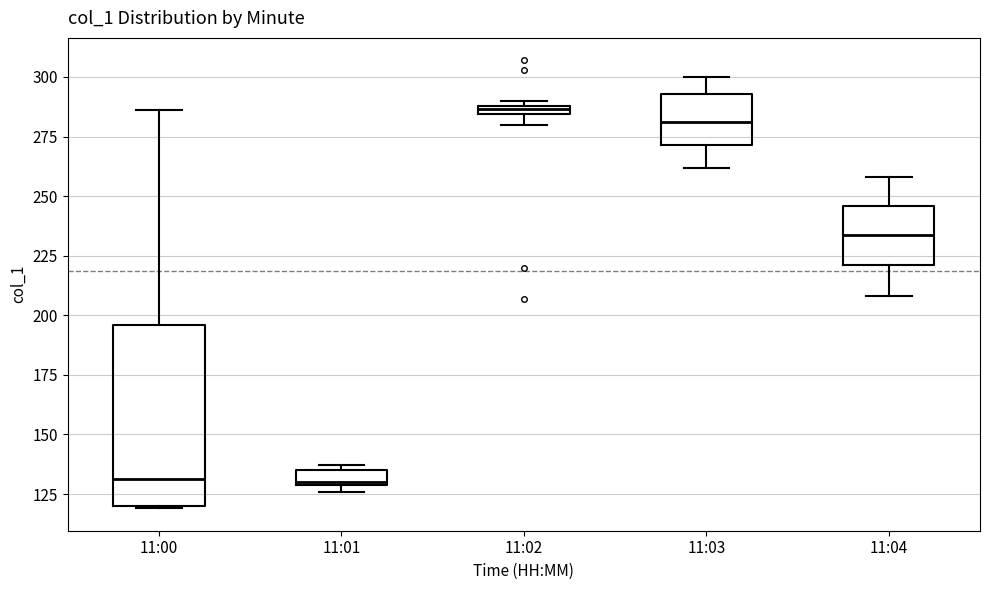

Comparing the boxes themselves (not the whiskers), which one is the tallest?

11:00